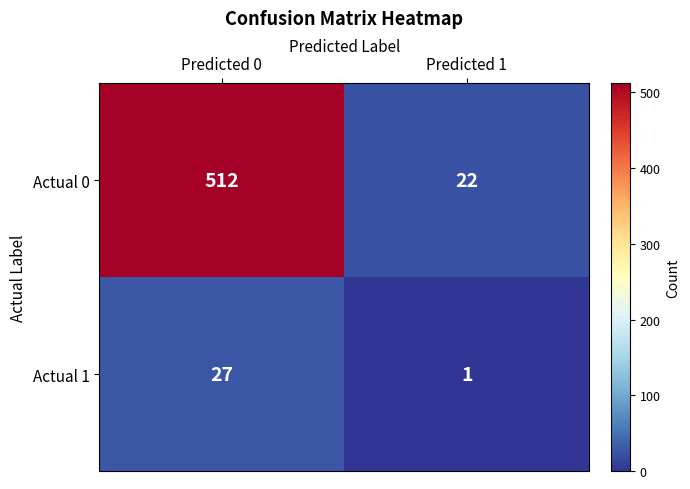

What is the average value of the Actual 1 series?

14